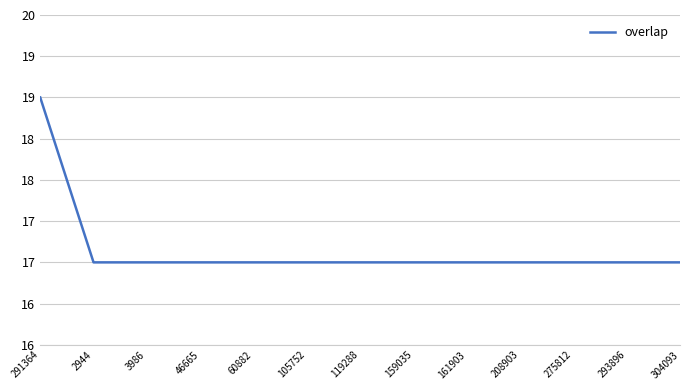

At which label is the value closest to 18?

2944